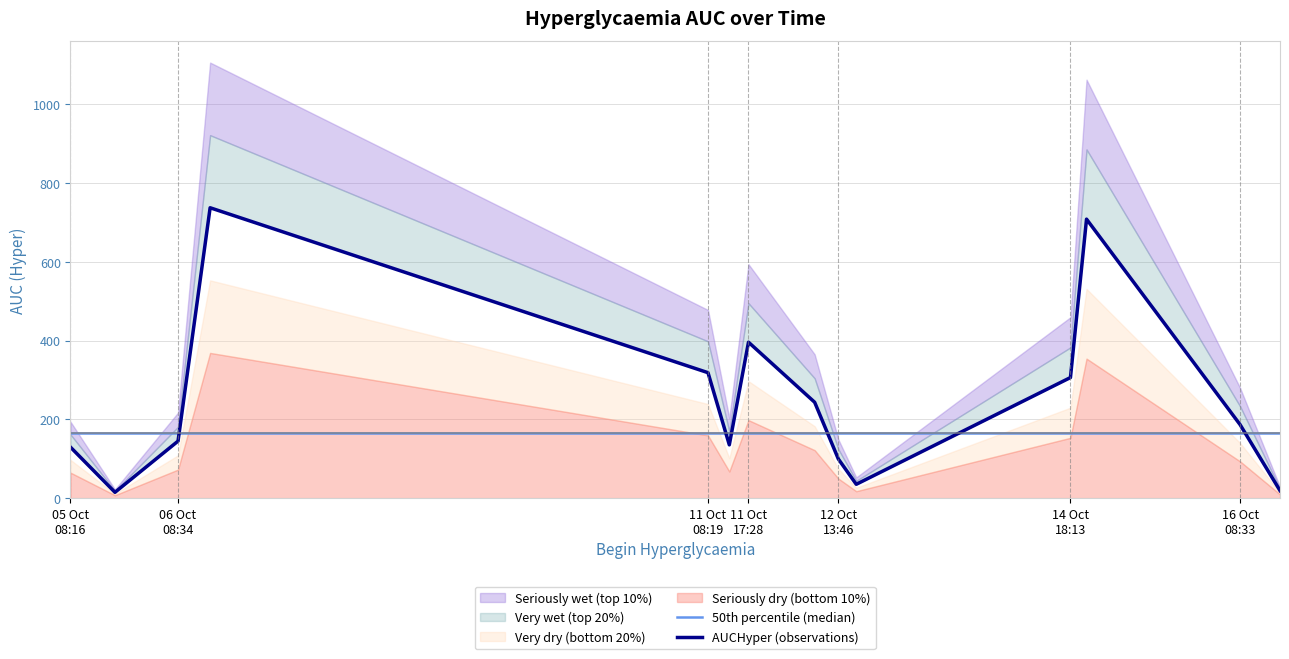

True or false: AUCHyper (observations) and 50th percentile (median) intersect in this chart.

True